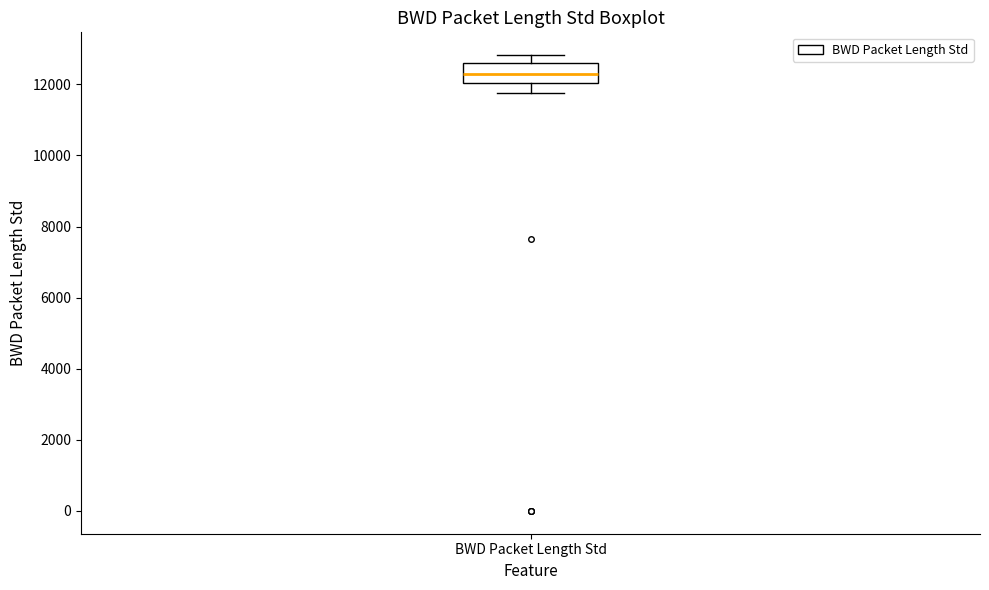

Transcribe this box plot: give where the median line is, the range the box spans, and where the two whiskers end, as read against the y-axis. The values are not printed on the chart, so give them approximately, as read against the axis.

median 12200, box 12000 to 12600, whiskers 11800 to 12800